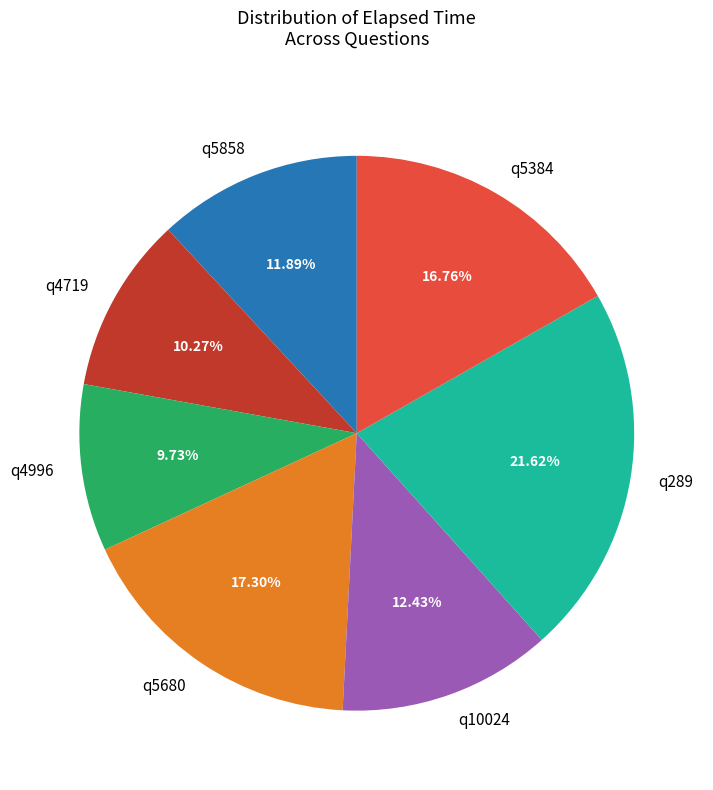

To the nearest percent, what percentage of the pie is q5680?

17%